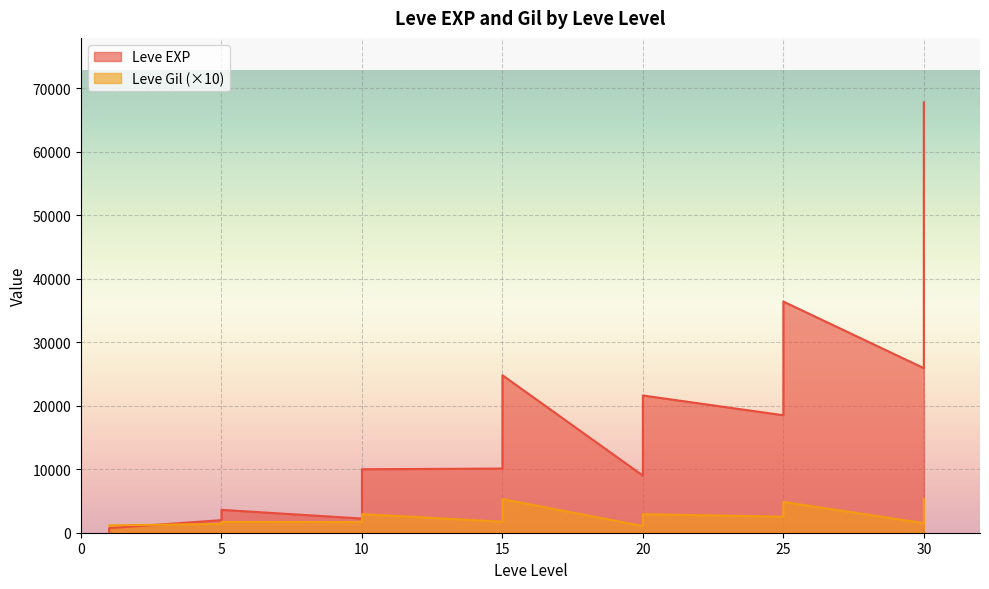

Between 30 and 1, which is larger?

30